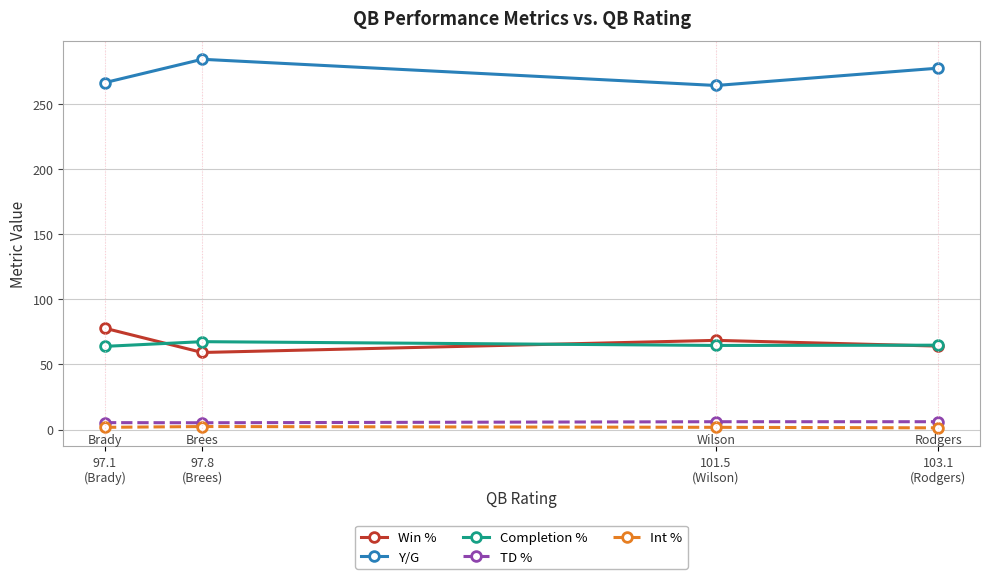

True or false: Int % and Y/G intersect in this chart.

False